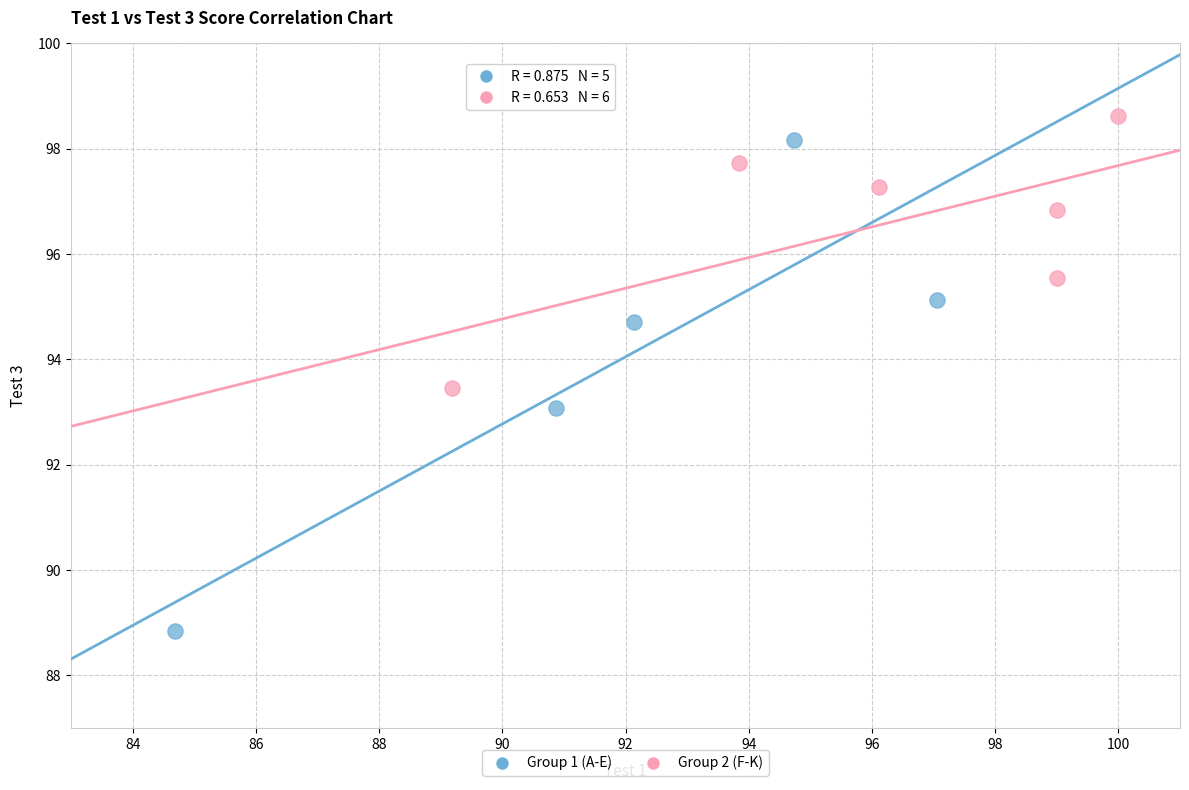

Which series reaches the minimum Y coordinate?

Group 1 (A-E)